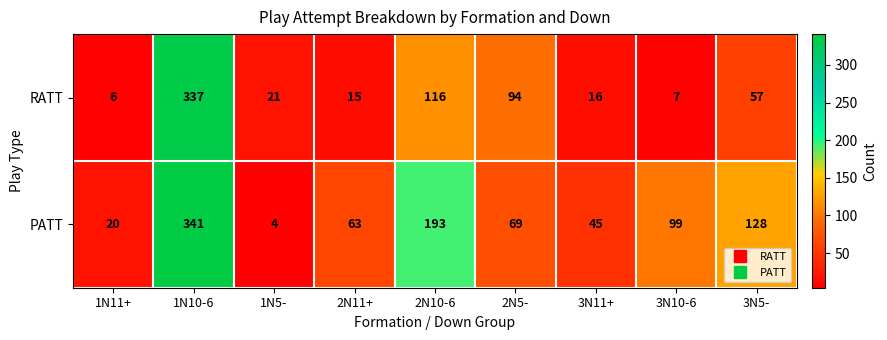

At which category is the sum across all series the highest?

1N10-6